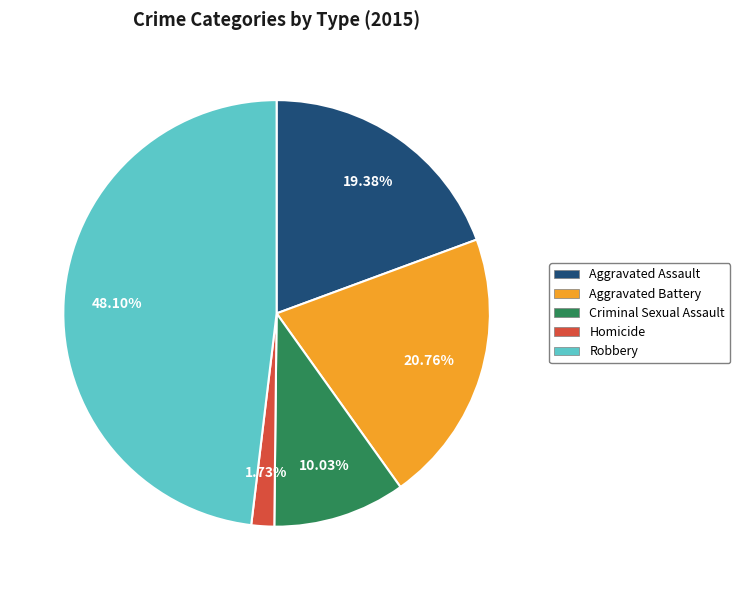

Count the number of slices in the pie.

5